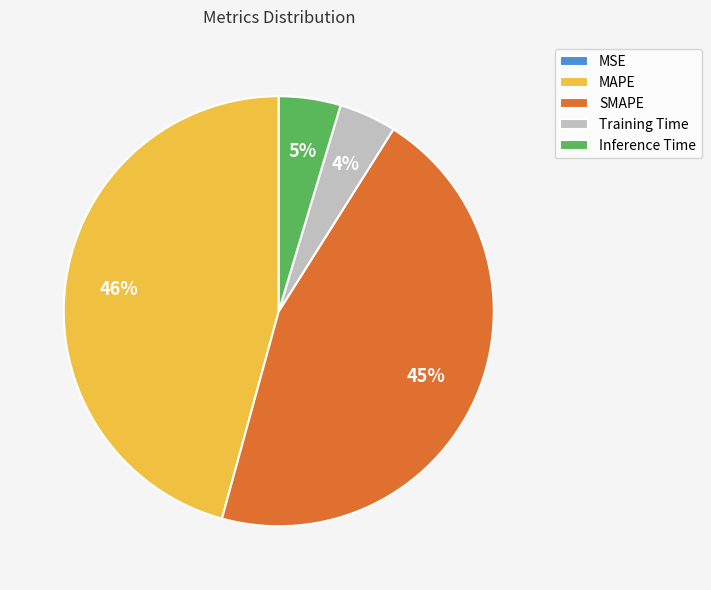

Is there any slice that represents more than half of the pie?

No